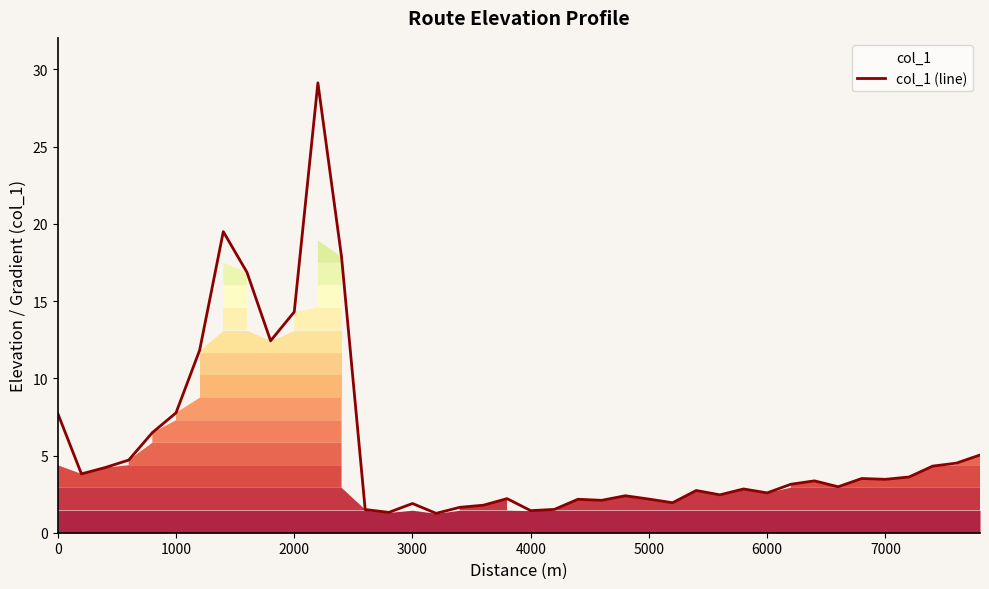

At which label is the value closest to 15?

2000